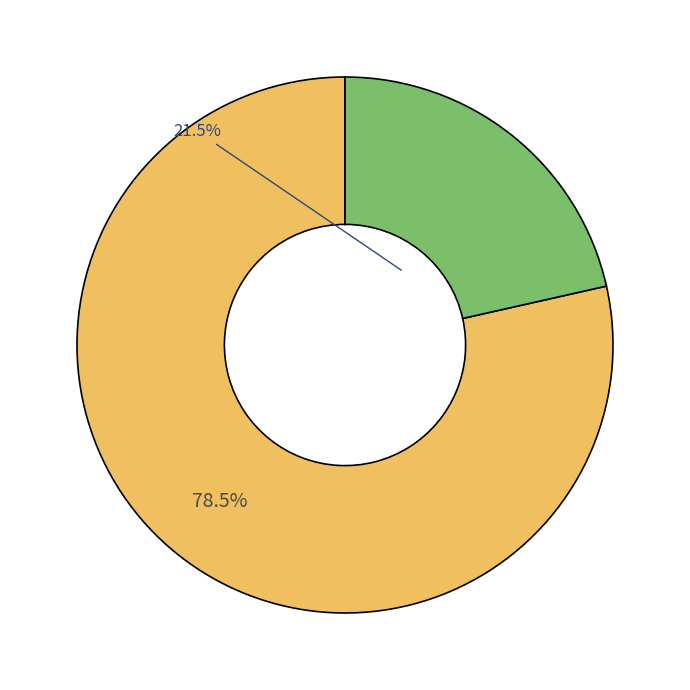

Does any single category account for the majority?

Yes